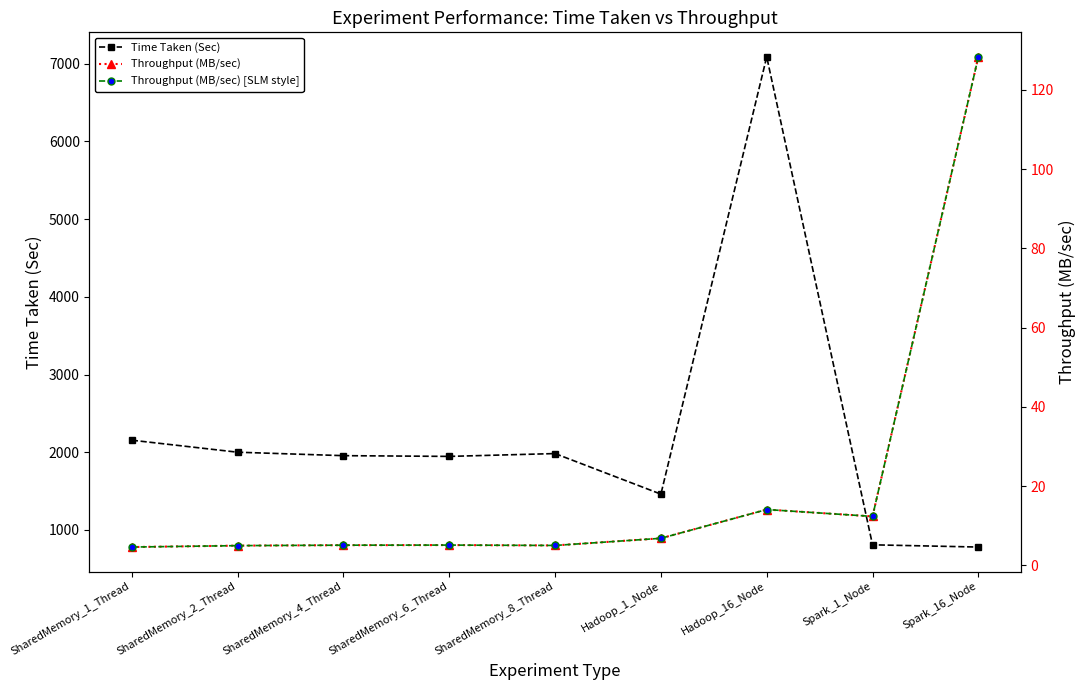

Reading right to left, what are all the values shown in this chart?

Time Taken (Sec): Spark_16_Node=779.2	Spark_1_Node=808.0	Hadoop_16_Node=7088.8	Hadoop_1_Node=1460.3	SharedMemory_8_Thread=1982.4	SharedMemory_6_Thread=1946.0	SharedMemory_4_Thread=1955.5	SharedMemory_2_Thread=1999.9	SharedMemory_1_Thread=2154.6
Throughput (MB/sec): Spark_16_Node=128.3	Spark_1_Node=12.4	Hadoop_16_Node=14.1	Hadoop_1_Node=6.8	SharedMemory_8_Thread=5.0	SharedMemory_6_Thread=5.1	SharedMemory_4_Thread=5.1	SharedMemory_2_Thread=5.0	SharedMemory_1_Thread=4.6
Throughput (MB/sec) [SLM style]: Spark_16_Node=128.3	Spark_1_Node=12.4	Hadoop_16_Node=14.1	Hadoop_1_Node=6.8	SharedMemory_8_Thread=5.0	SharedMemory_6_Thread=5.1	SharedMemory_4_Thread=5.1	SharedMemory_2_Thread=5.0	SharedMemory_1_Thread=4.6